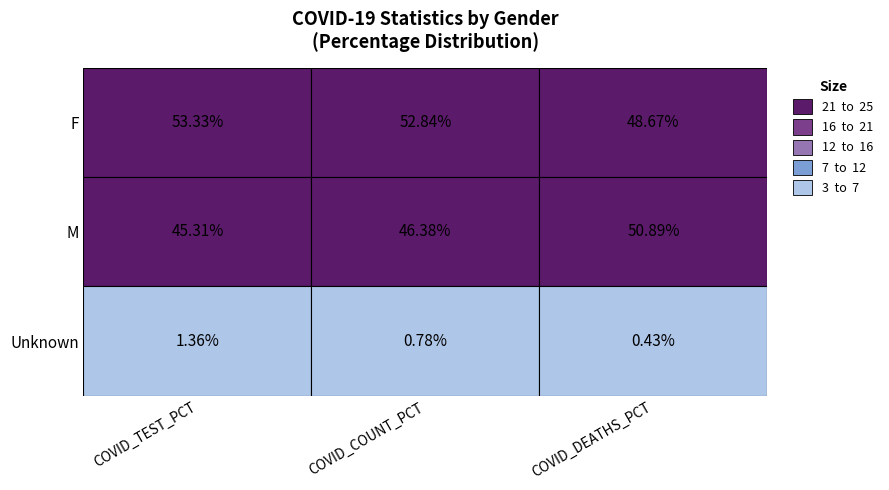

What is the difference between the maximum and minimum values in the Unknown series?

0.9